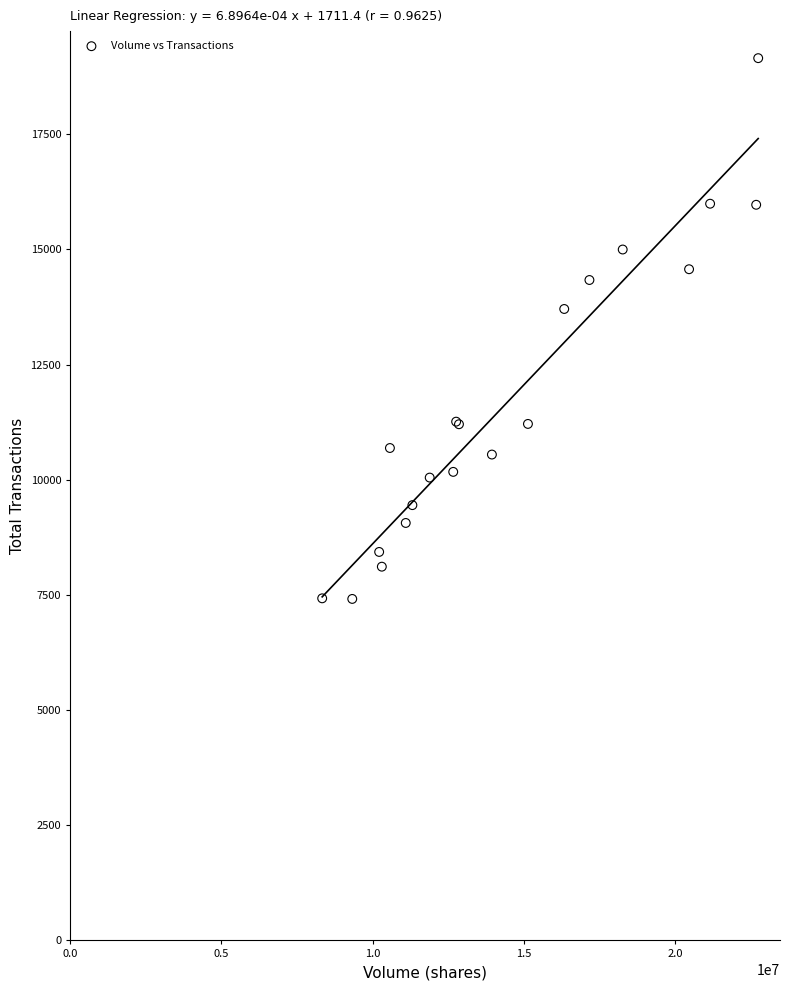

What Y value in the scatter plot is closest to 13282?

13707